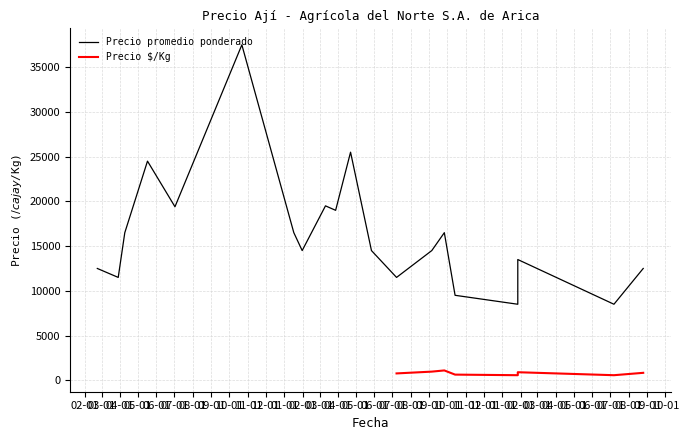

What is the maximum value shown in the chart?

37500